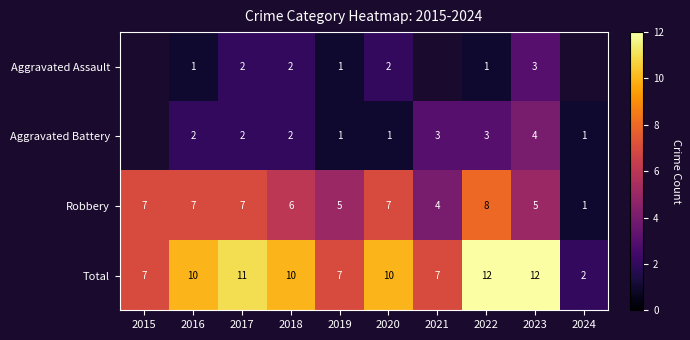

How many Aggravated Assault values are between 1 and 2?

6